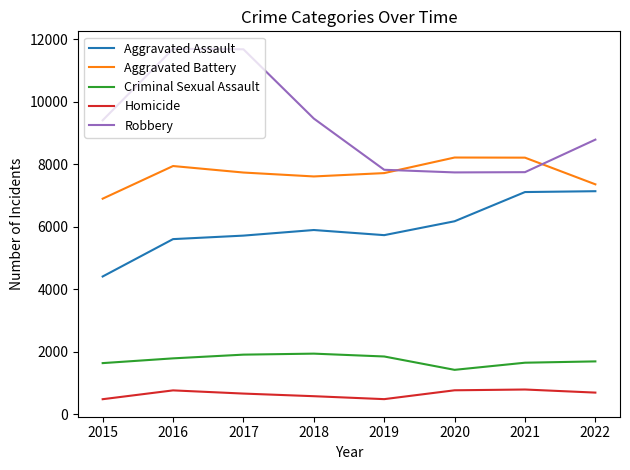

The Criminal Sexual Assault series shows 3196 at 2018. True or false?

False